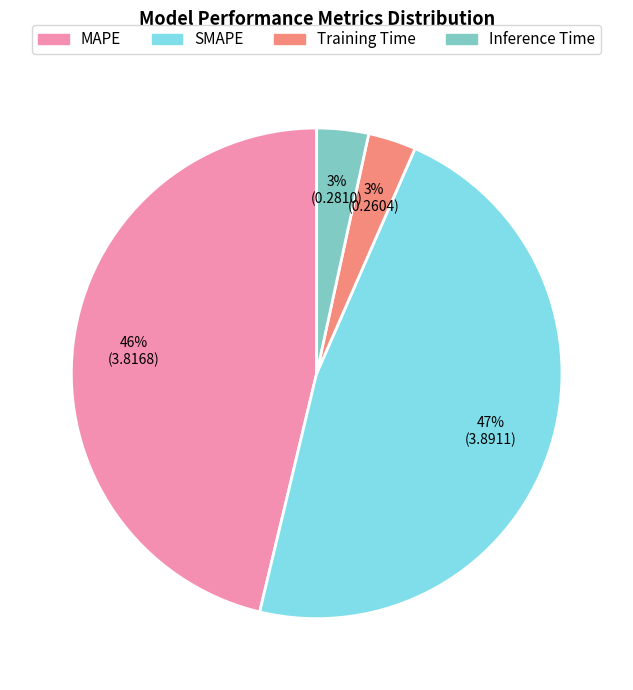

How many slices are in this pie chart?

4